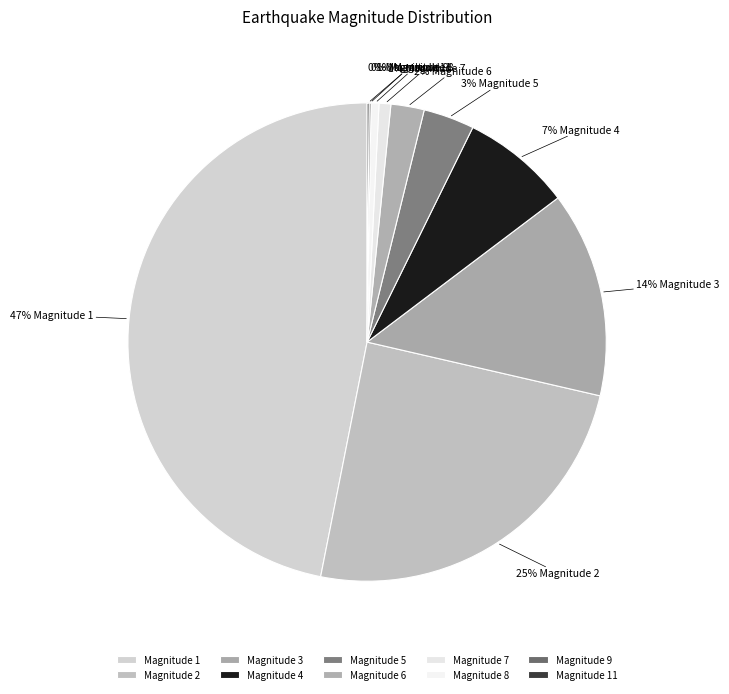

Is there any slice that represents more than half of the pie?

No